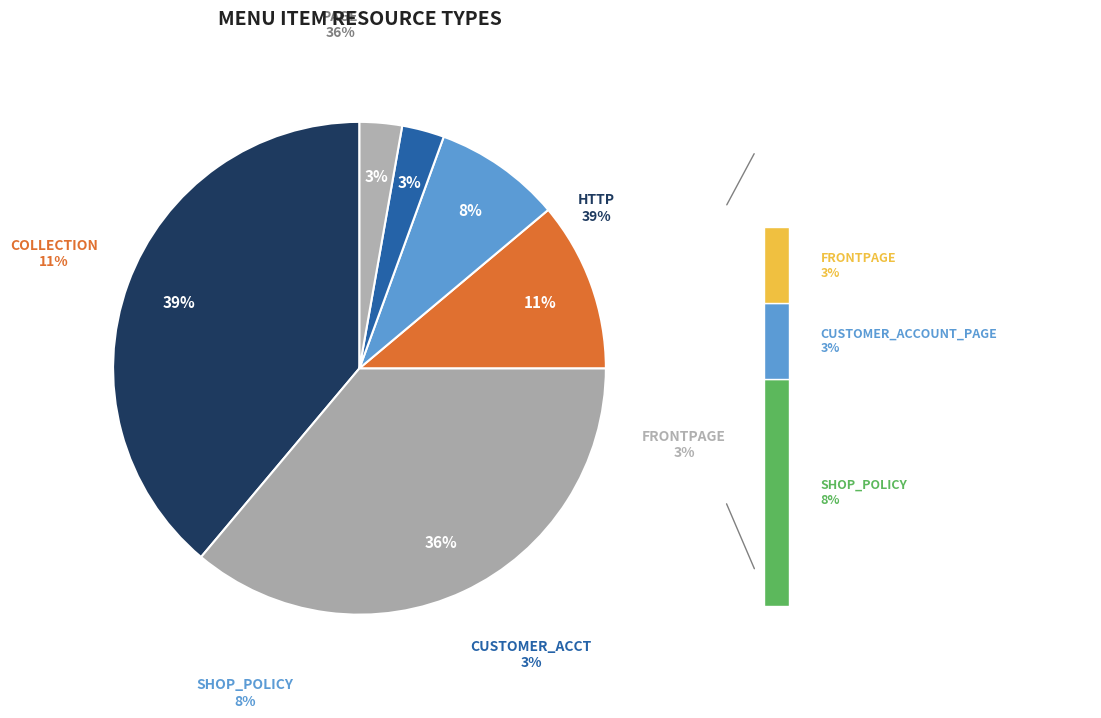

Is it true that FRONTPAGE is 9% of the pie?

False